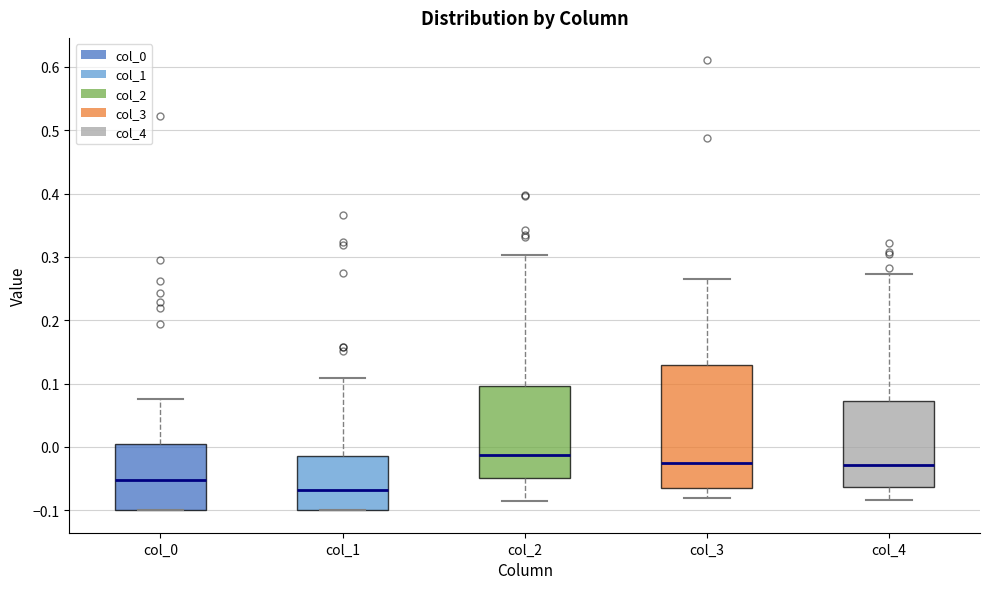

Which box's median line is the lowest?

col_1